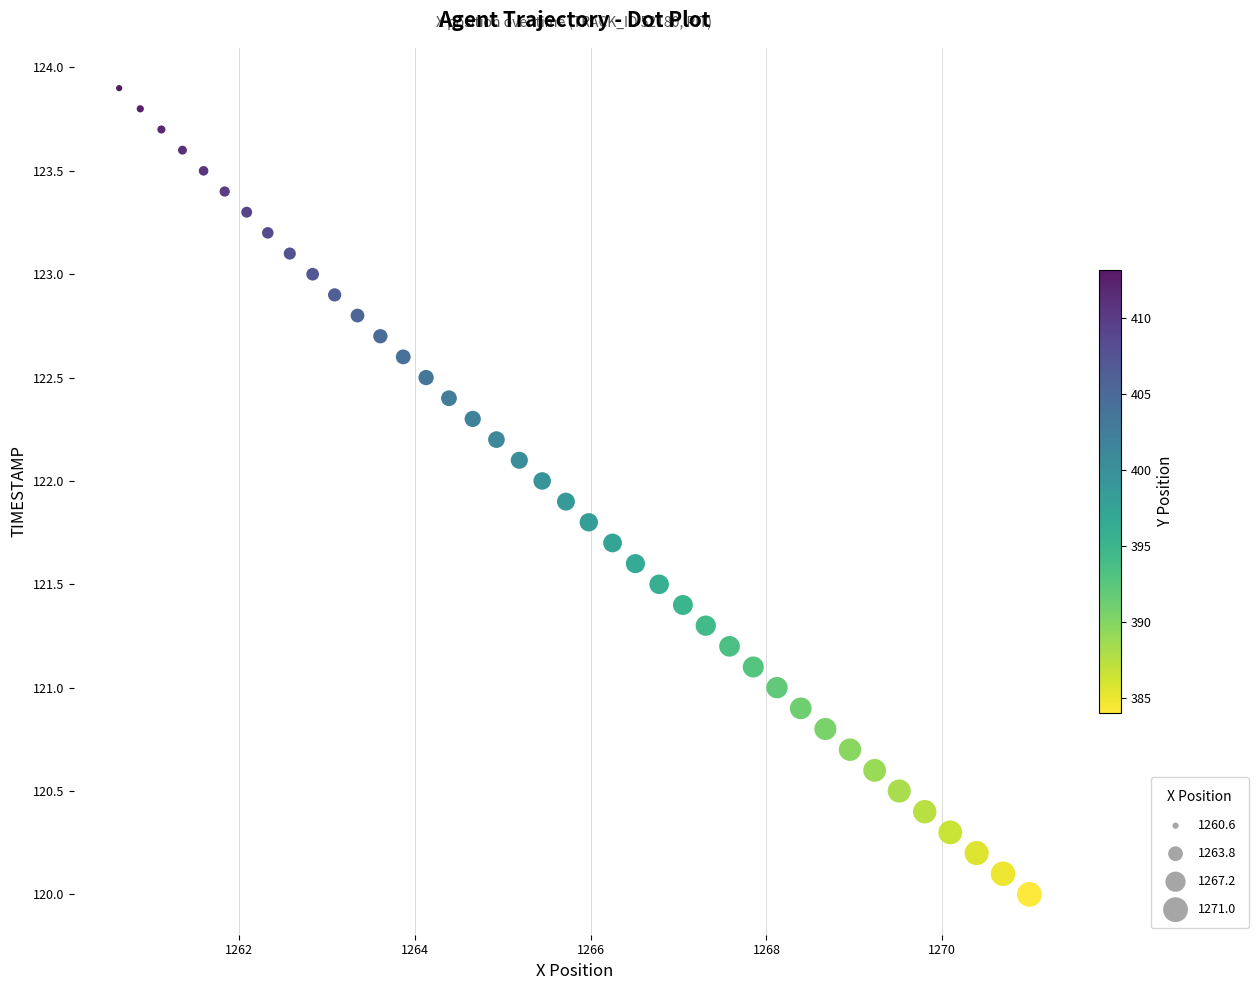

What is the range of Y values (max minus min)?

3.9